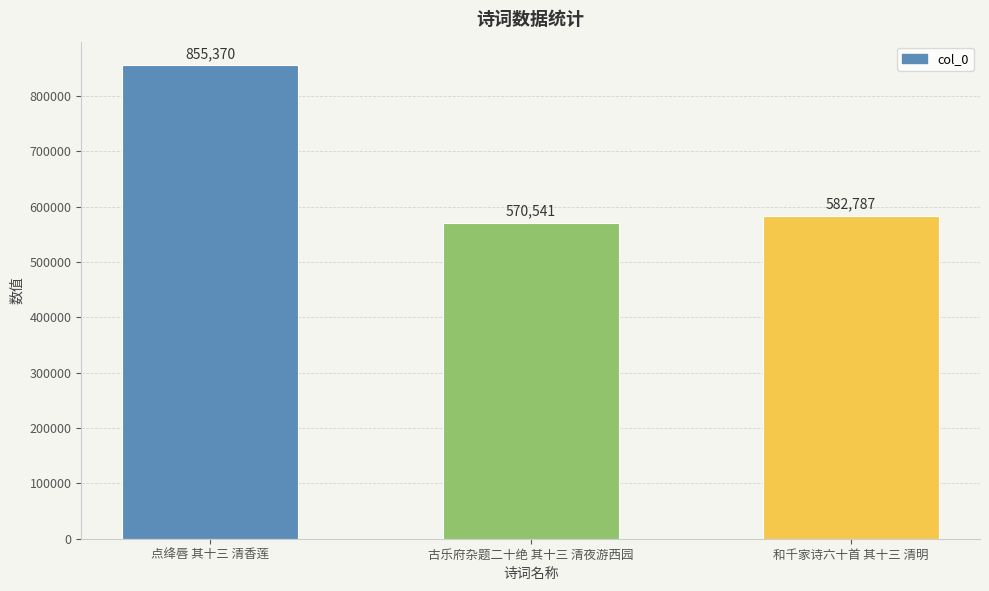

What is the ratio of the value at 古乐府杂题二十绝 其十三 清夜游西园 to the value at 点绛唇 其十三 清香莲?

0.7